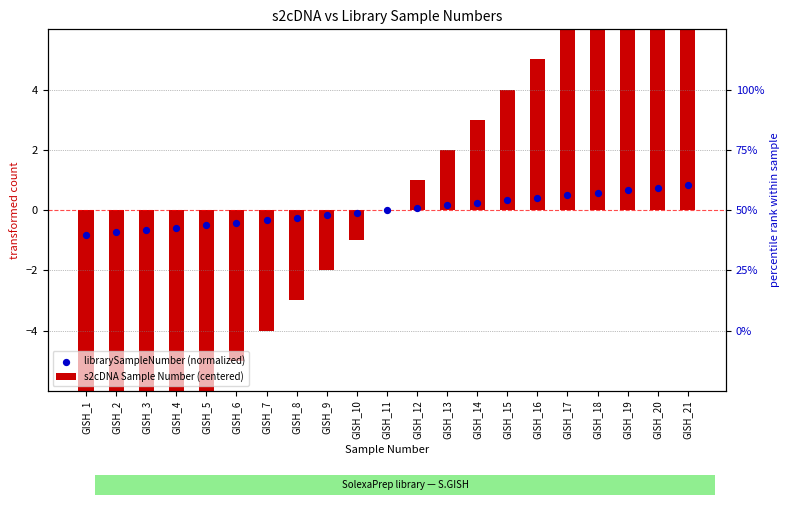

Which series has the largest Y range (max minus min)?

s2cDNA Sample Number (centered)